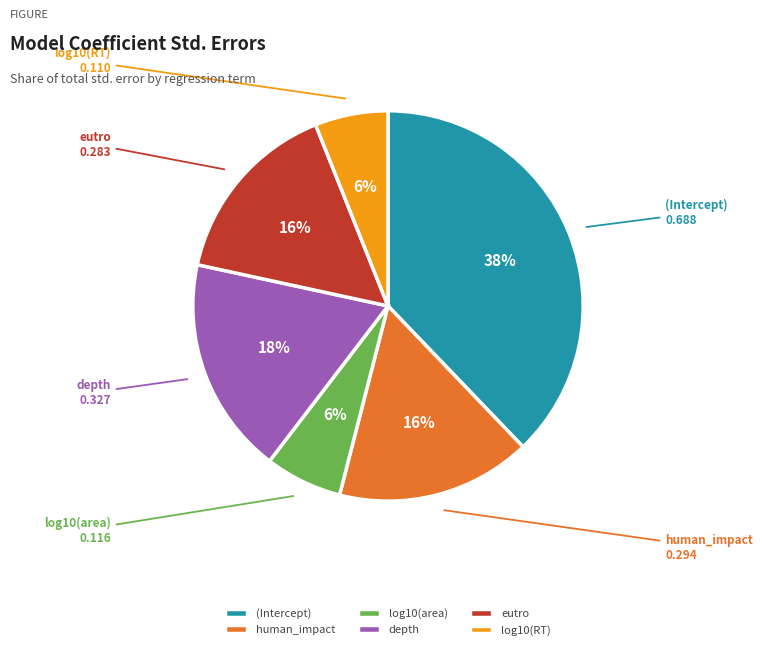

Count the number of slices in the pie.

6